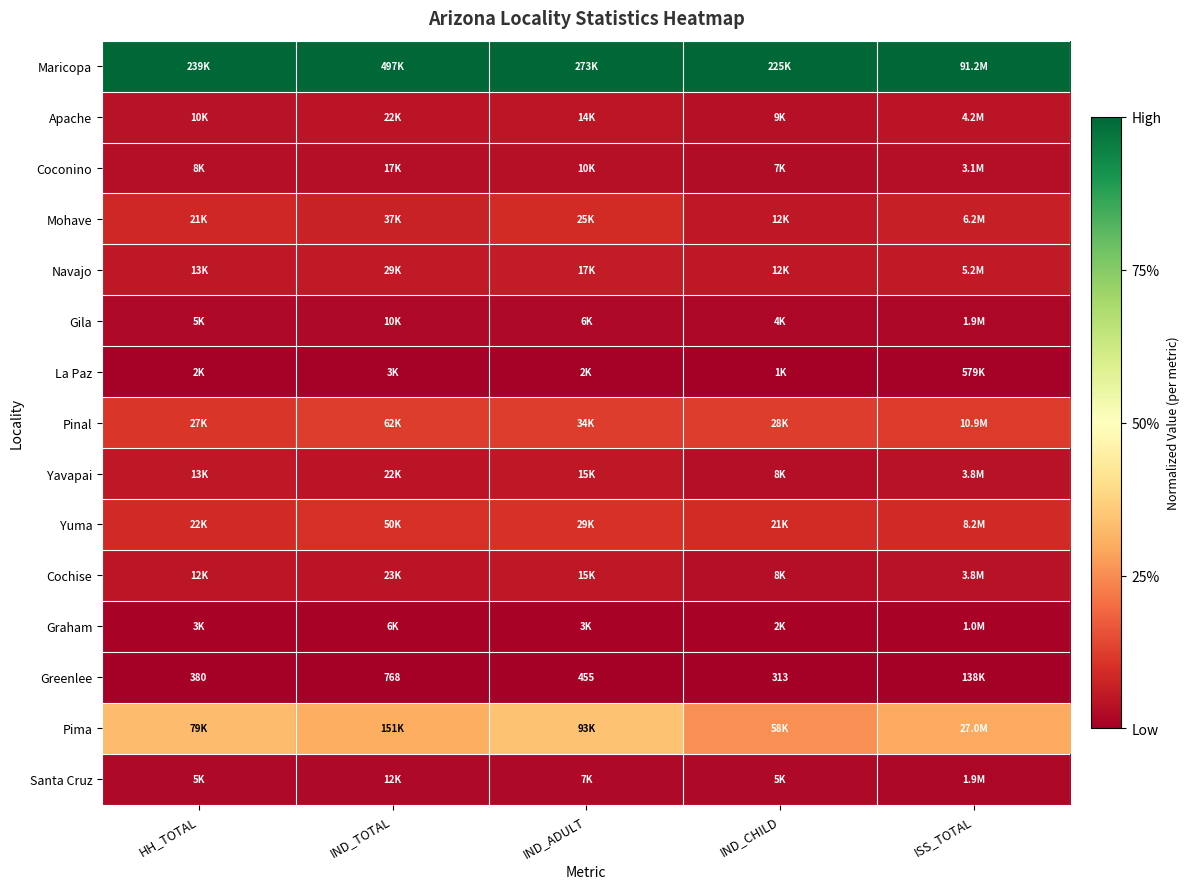

At how many categories does at least one series exceed 0?

5